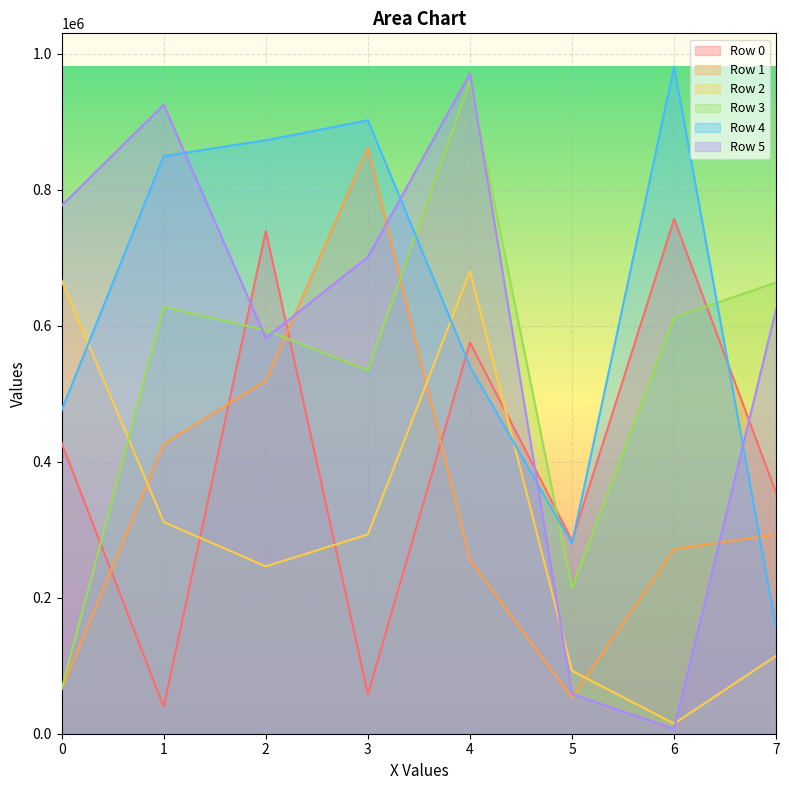

Where is the first local minimum for Row 3?

3